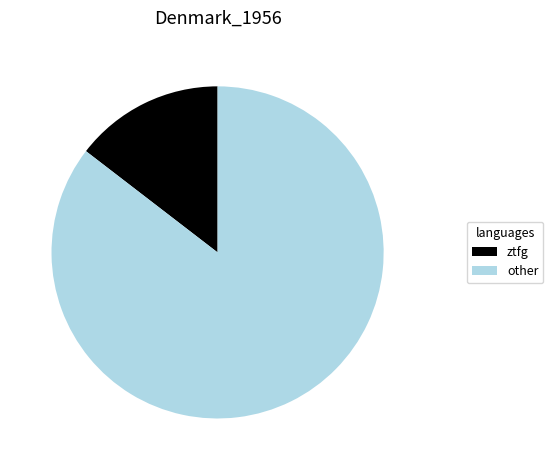

Between other and ztfg, which is larger?

other